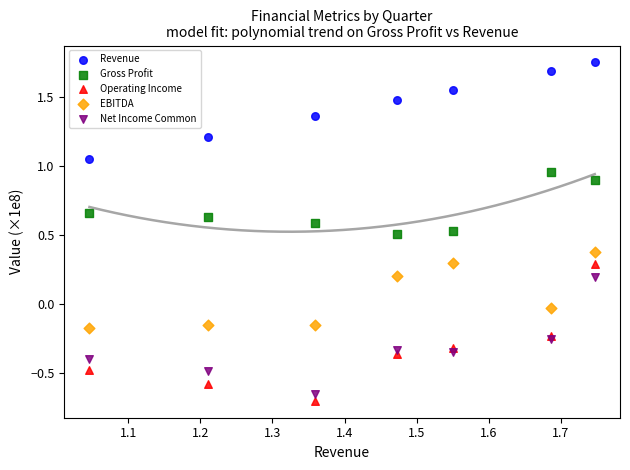

Which series reaches the maximum Y coordinate?

Revenue